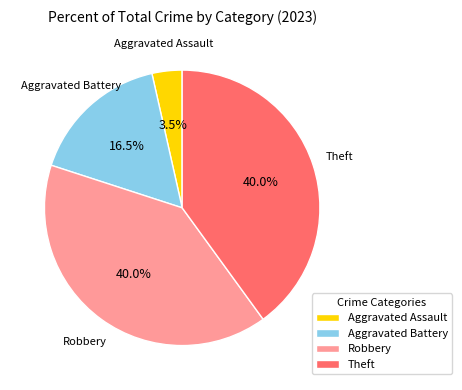

To the nearest percent, what is the combined percentage of Aggravated Assault and Aggravated Battery?

20%